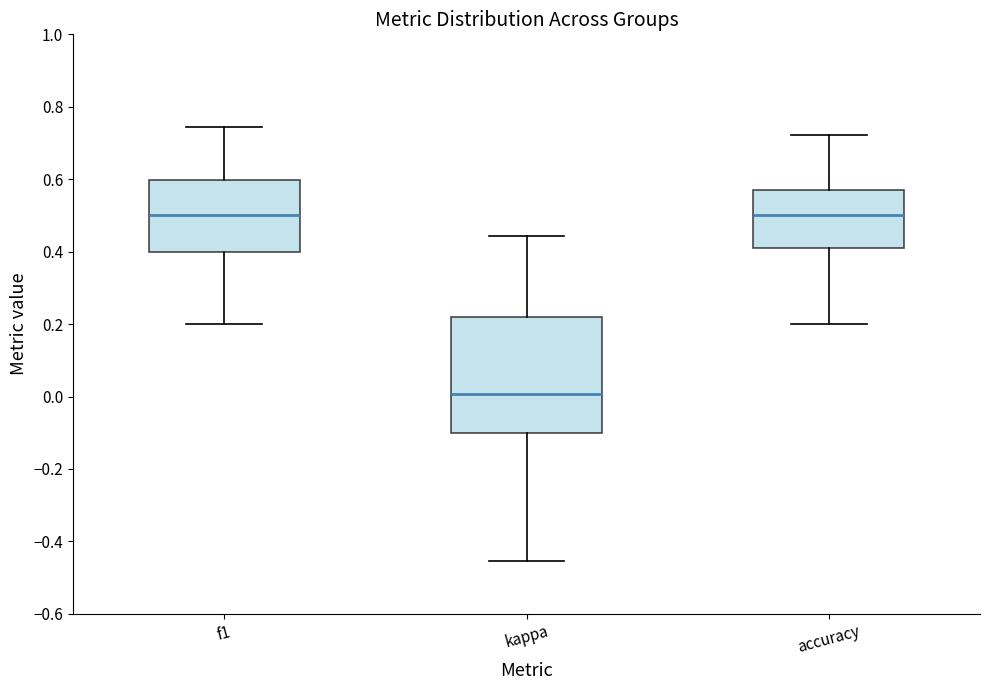

Reading left to right, read every box against the y-axis: the position of its median line, the range the box covers, and the ends of its whiskers. The values are not printed on the chart, so give them approximately, as read against the axis.

f1: median 0.50, box 0.40 to 0.60, whiskers 0.20 to 0.74
kappa: median 0.00, box -0.10 to 0.22, whiskers -0.46 to 0.44
accuracy: median 0.50, box 0.42 to 0.58, whiskers 0.20 to 0.72